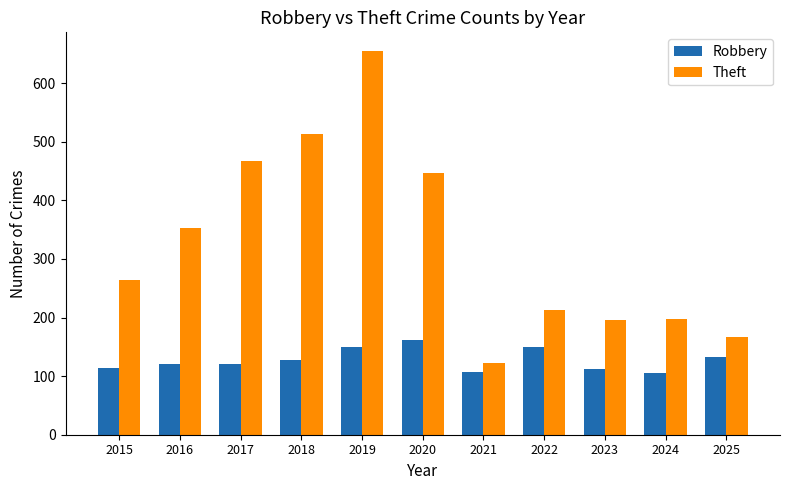

Between 2015 and 2023, which series saw the biggest shift?

Theft